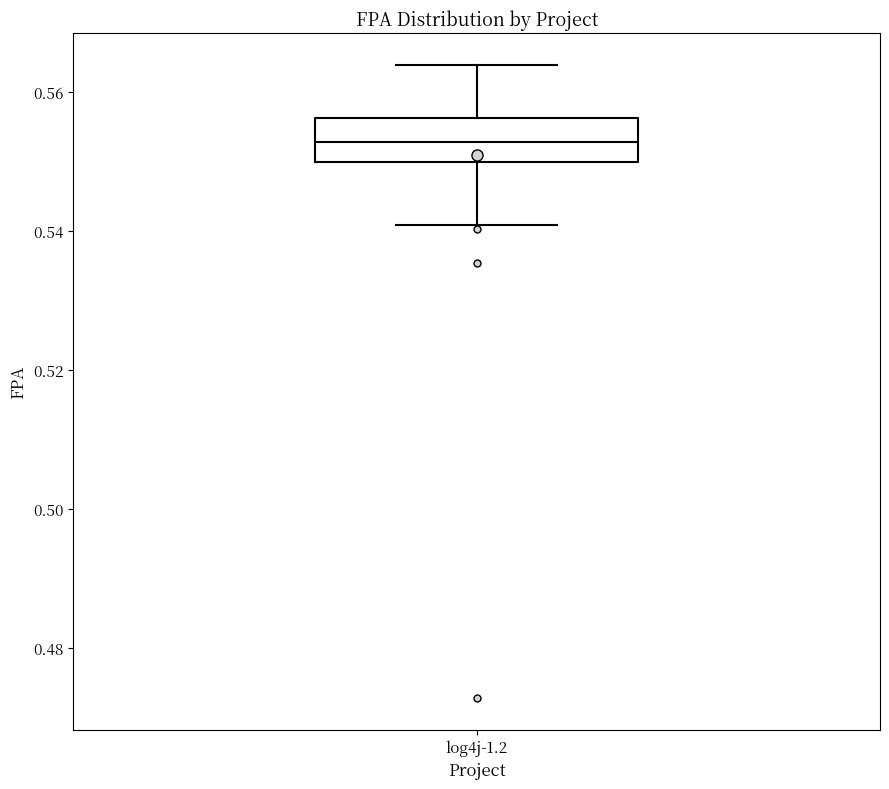

Transcribe this box plot: give where the median line is, the range the box spans, and where the two whiskers end, as read against the y-axis. The values are not printed on the chart, so give them approximately, as read against the axis.

median 0.552, box 0.550 to 0.556, whiskers 0.540 to 0.564